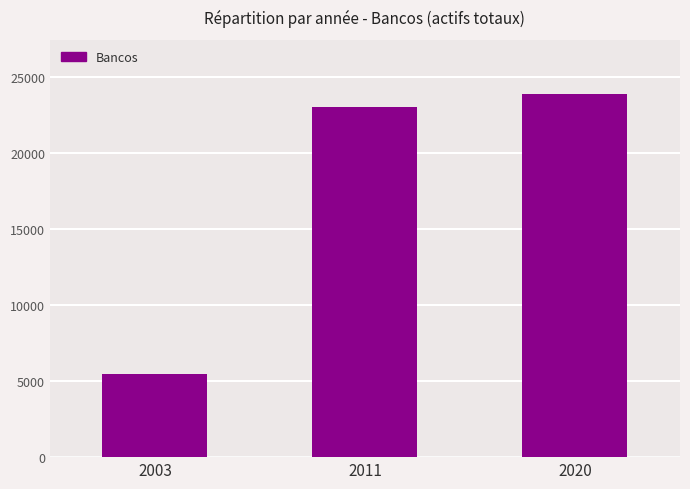

How many distinct data groups are displayed?

1